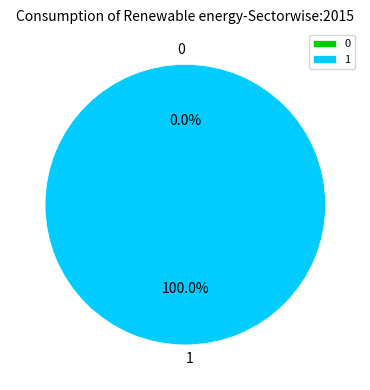

How many segments does this pie chart have?

2